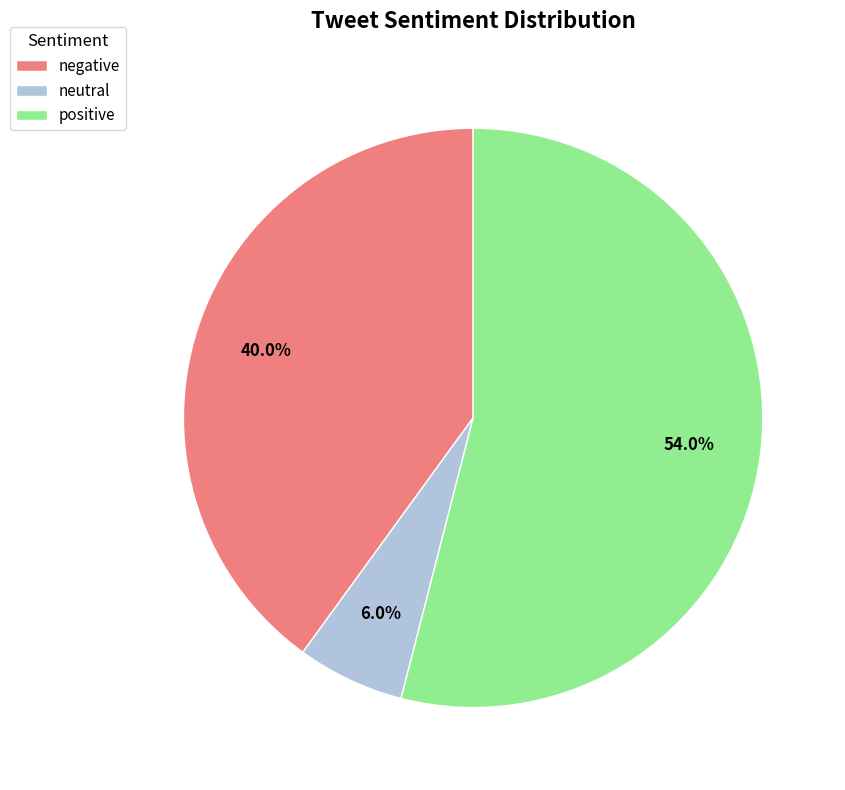

To the nearest percent, what percentage of the pie is negative?

40%